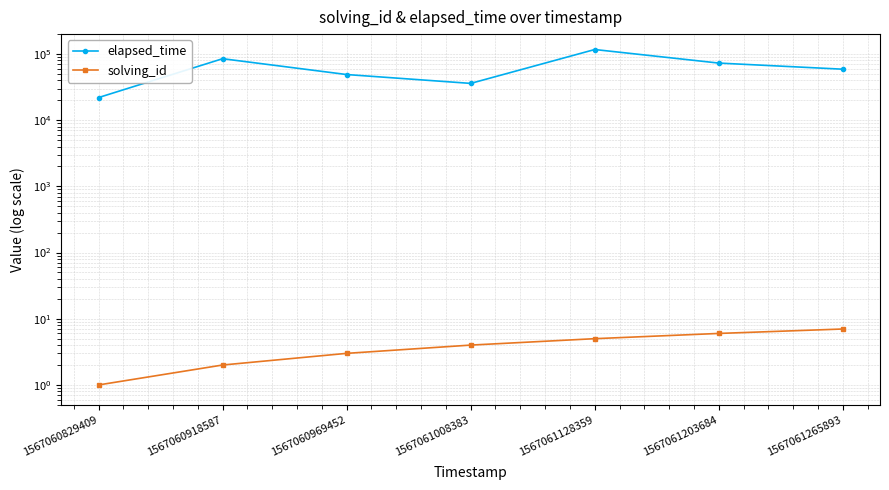

How many series are shown in this chart?

2